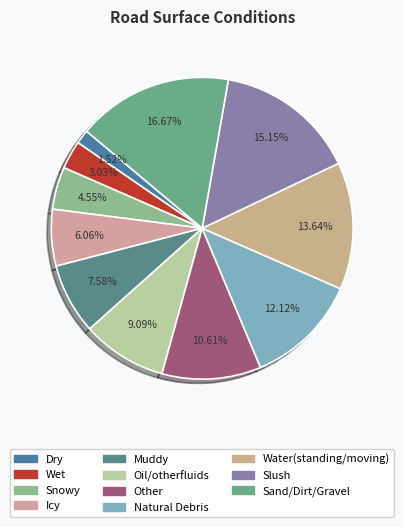

What is the largest slice in the pie chart?

Sand/Dirt/Gravel